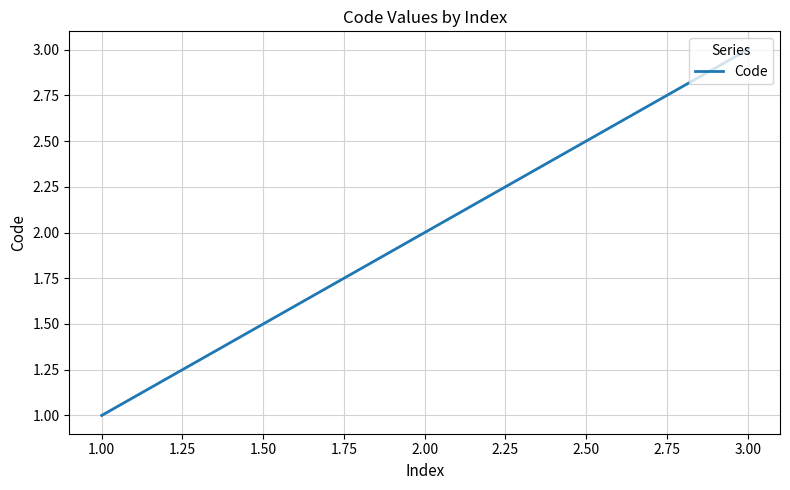

How many values are between 1 and 3?

3